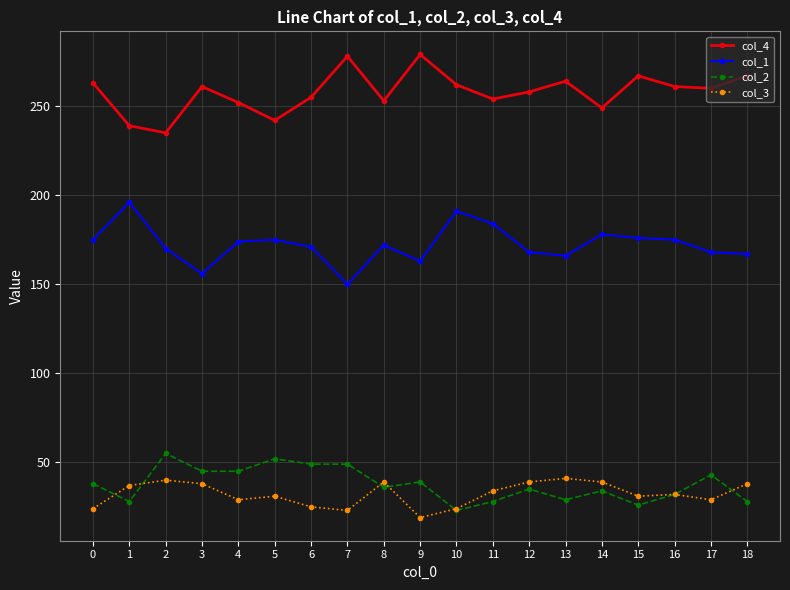

At which category does the chart reach its minimum across all series?

9